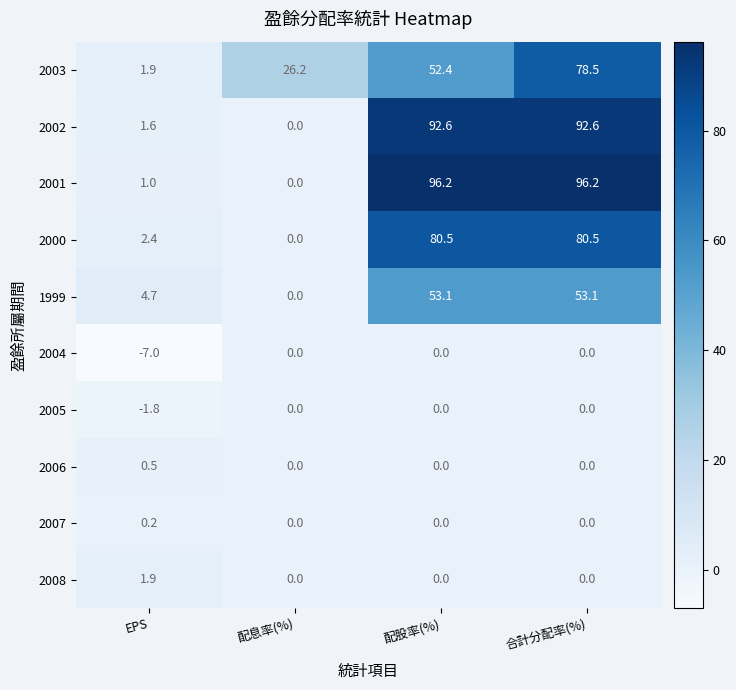

True or false: 2002 has a value of 92.6 at 合計分配率(%).

True